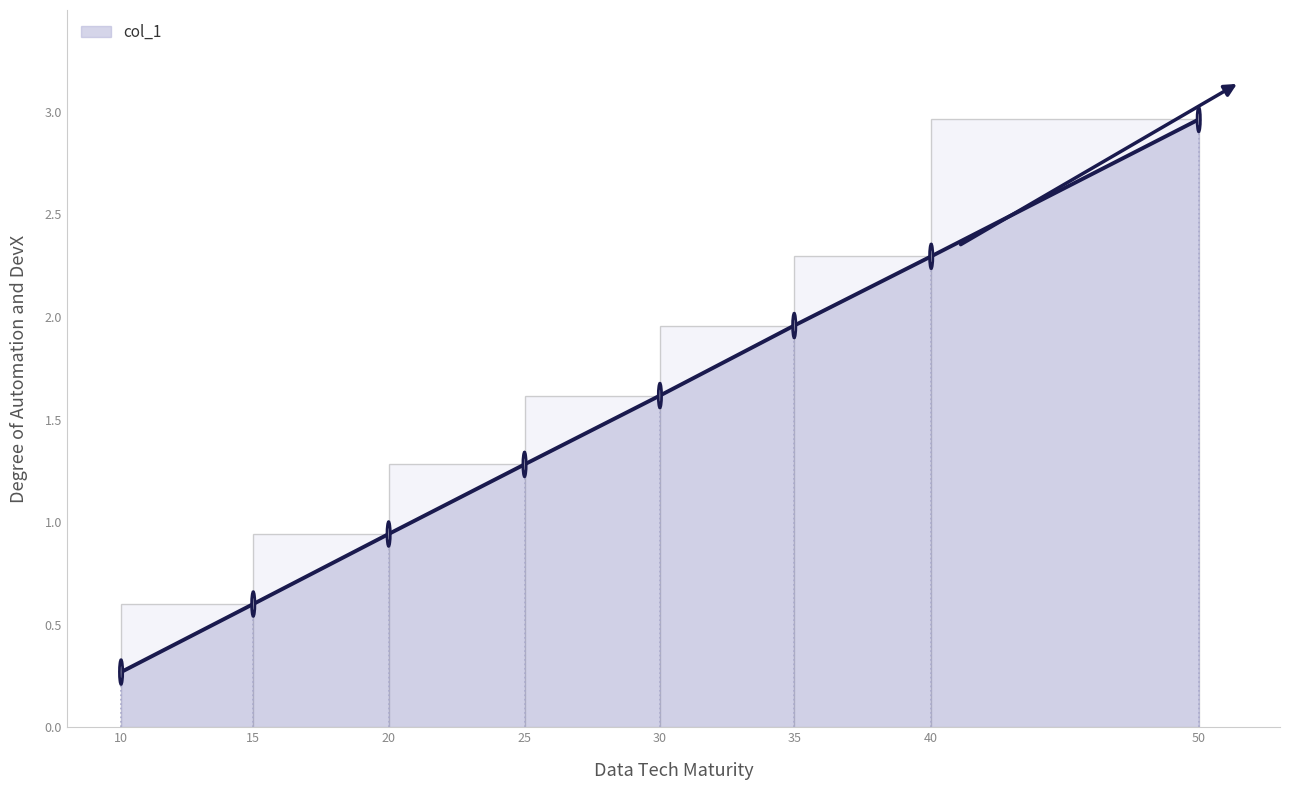

What is the minimum value shown in the chart?

0.3